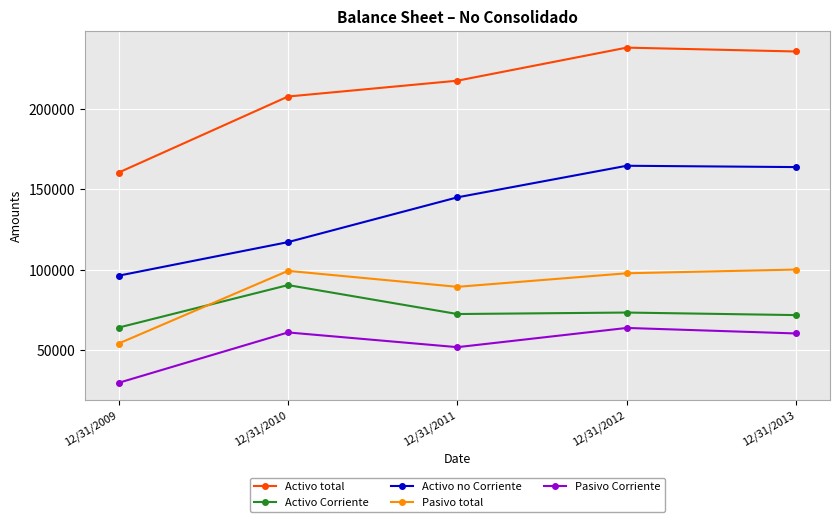

Which label corresponds to the largest value in the chart?

12/31/2012